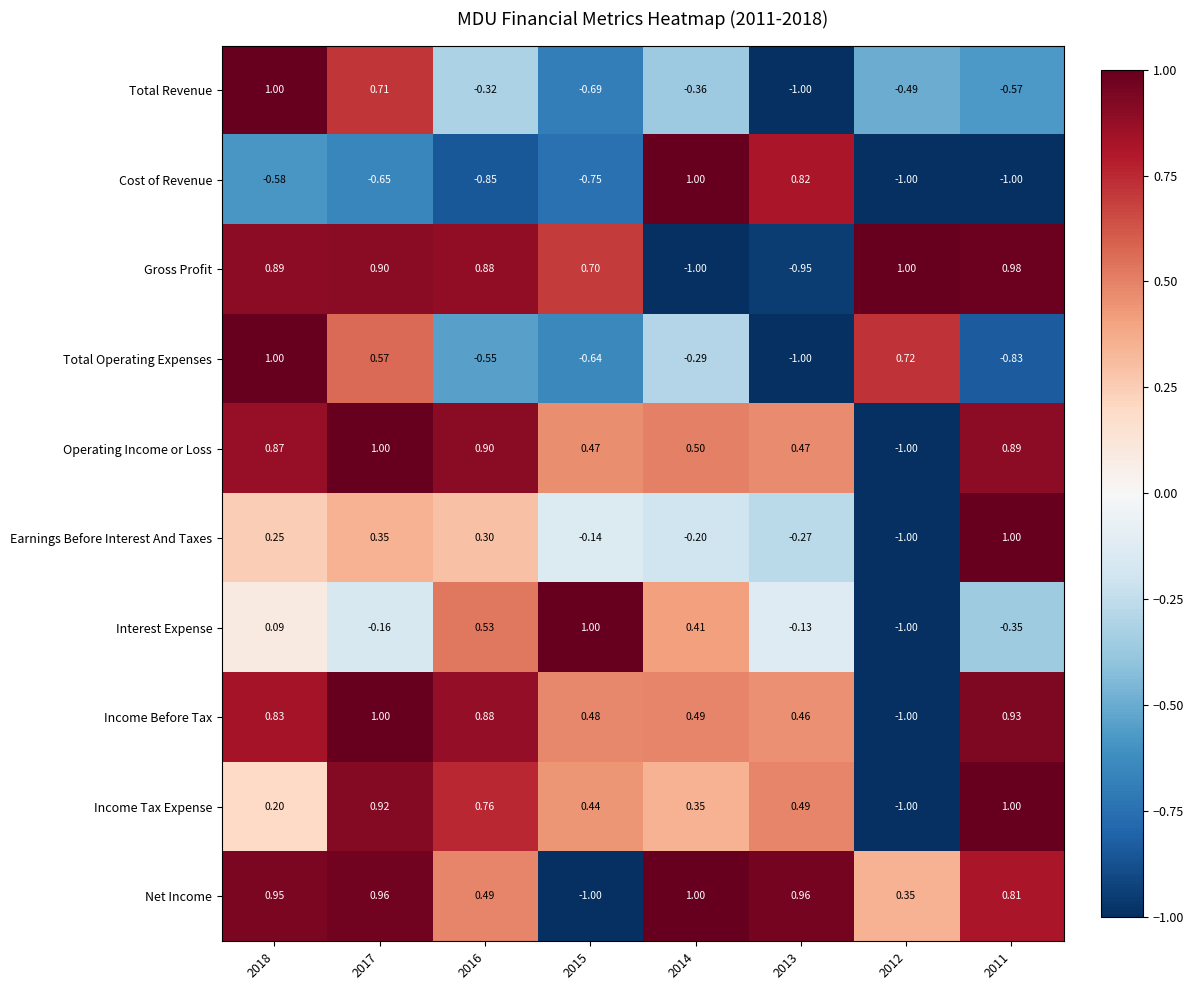

At 2015, list the series in order from largest to smallest.

Interest Expense, Gross Profit, Income Before Tax, Operating Income or Loss, Income Tax Expense, Earnings Before Interest And Taxes, Total Operating Expenses, Total Revenue, Cost of Revenue, Net Income